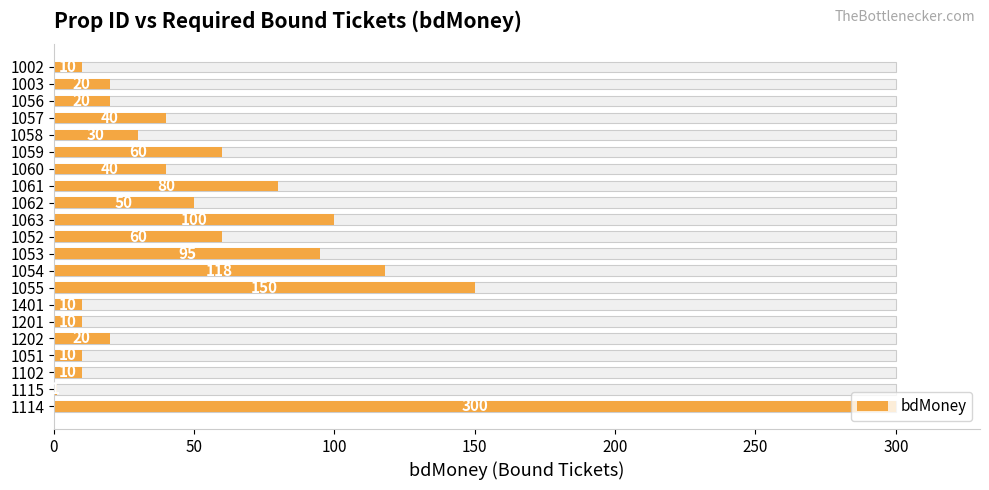

Are the bars grouped side by side (vs. stacked)?

No